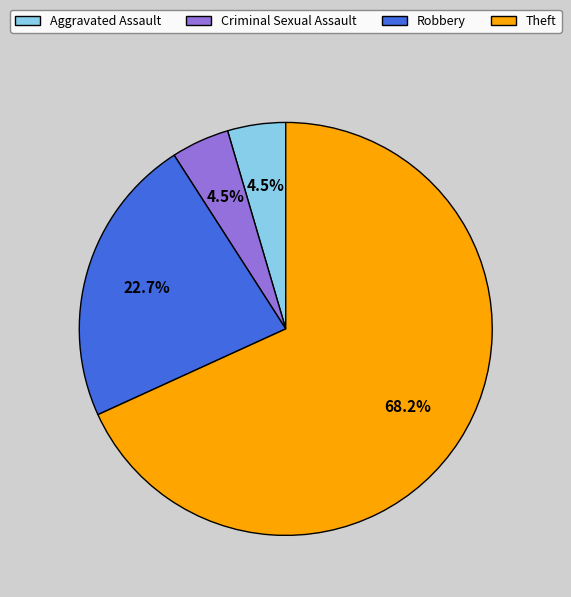

How many slices are in this pie chart?

4